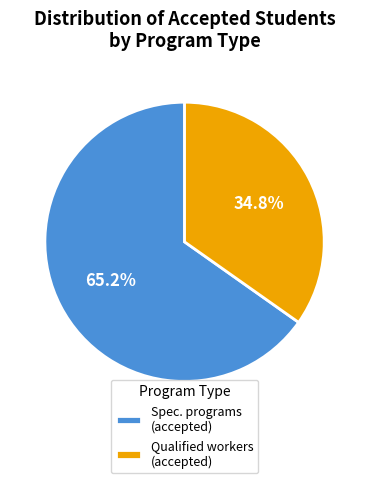

How many segments does this pie chart have?

2